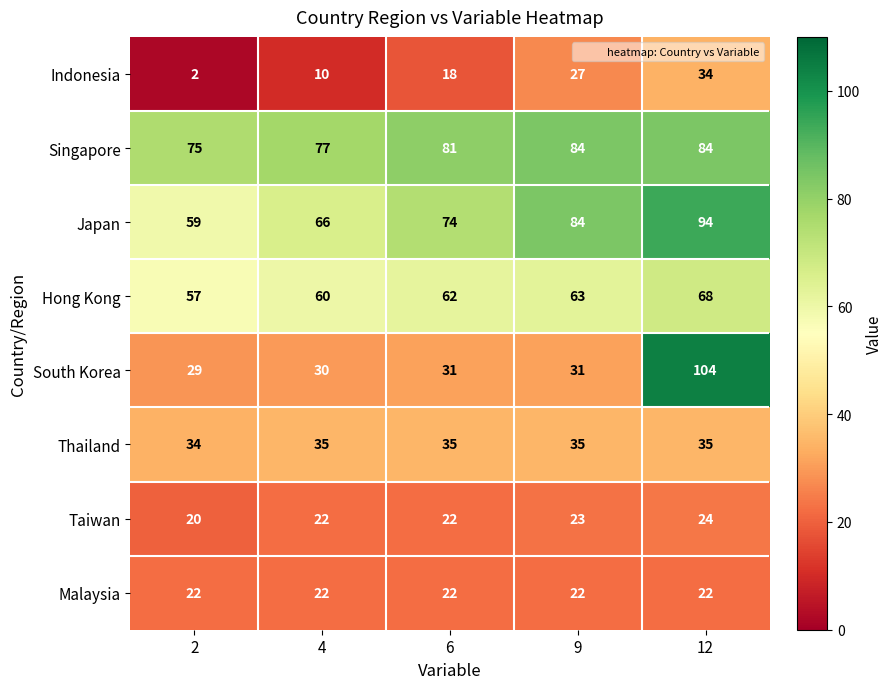

Is it true that South Korea equals 31 at 6?

True